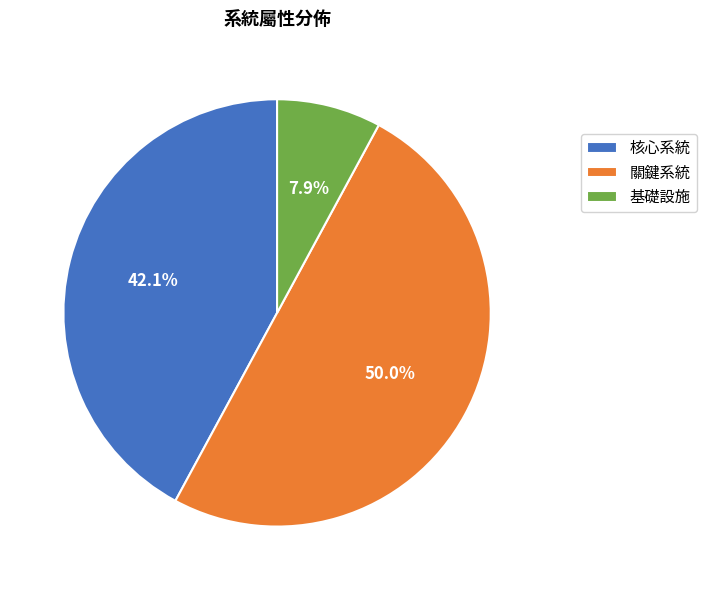

To the nearest percent, what is the combined percentage of 關鍵系統 and 基礎設施?

58%